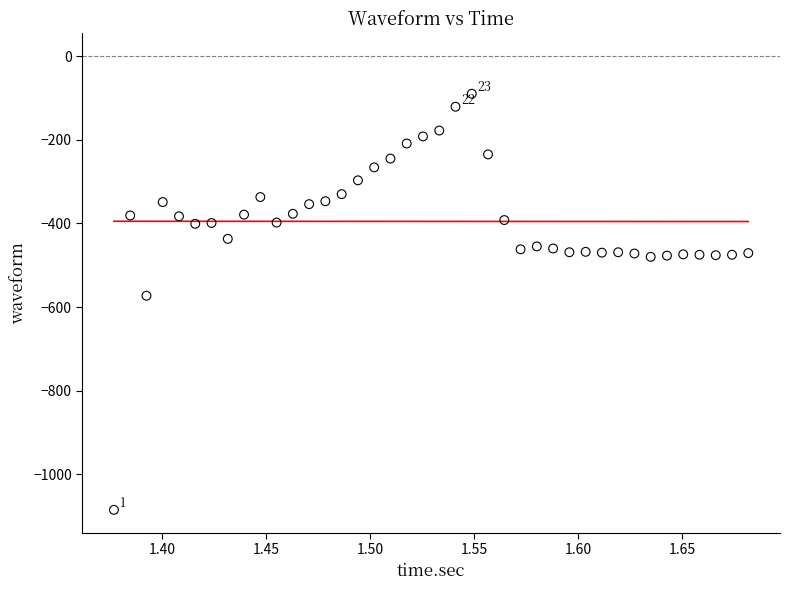

What is the range of Y values (max minus min)?

995